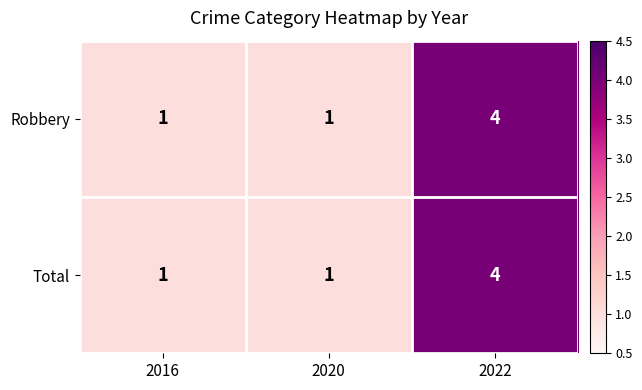

What is the difference between the maximum and minimum values in the Robbery series?

3